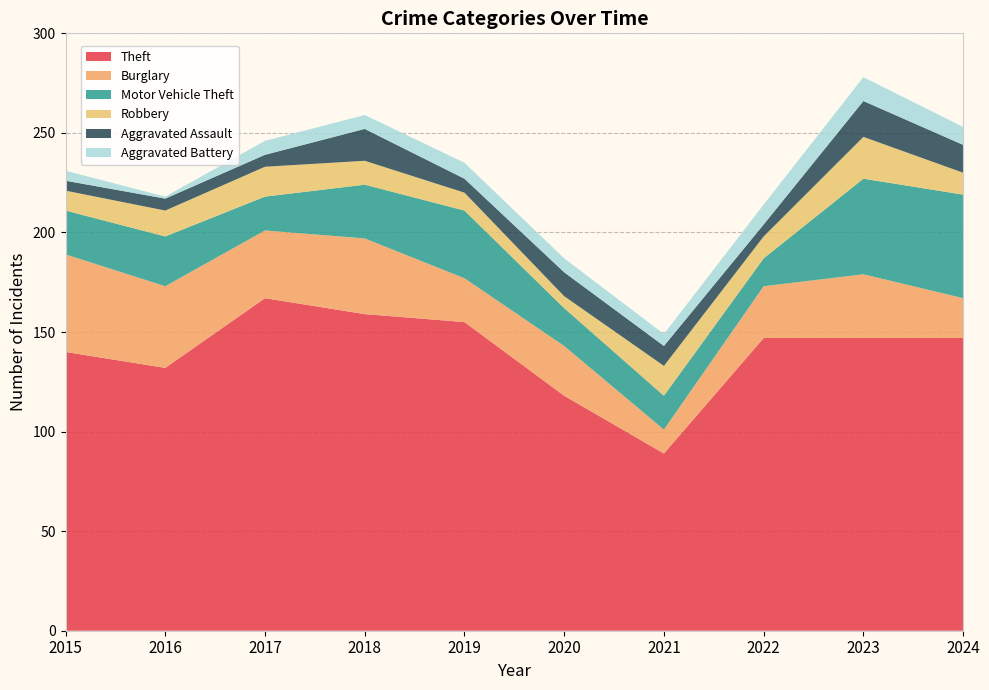

Reading left to right, list all the values displayed in this chart.

Theft: 140	132	167	159	155	118	89	147	147	147
Burglary: 49	41	34	38	22	25	12	26	32	20
Motor Vehicle Theft: 22	25	17	27	34	19	17	14	48	52
Robbery: 10	13	15	12	9	6	15	11	21	11
Aggravated Assault: 5	6	6	16	7	12	10	6	18	14
Aggravated Battery: 5	1	7	7	8	7	6	10	12	9